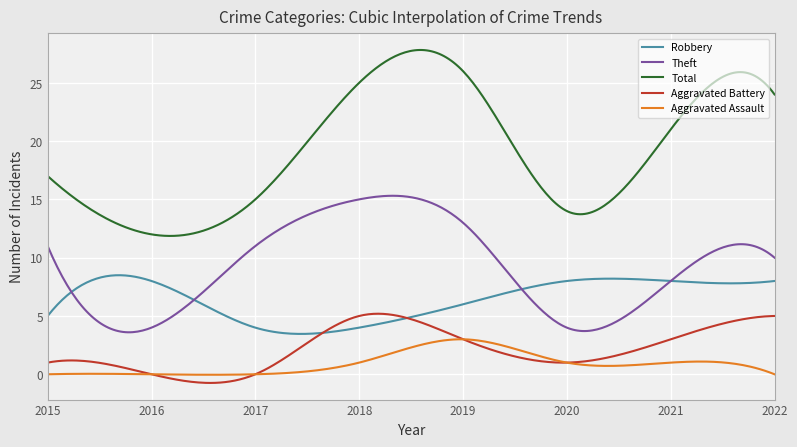

Rank the series by their maximum value, from lowest to highest.

Aggravated Assault, Aggravated Battery, Robbery, Theft, Total